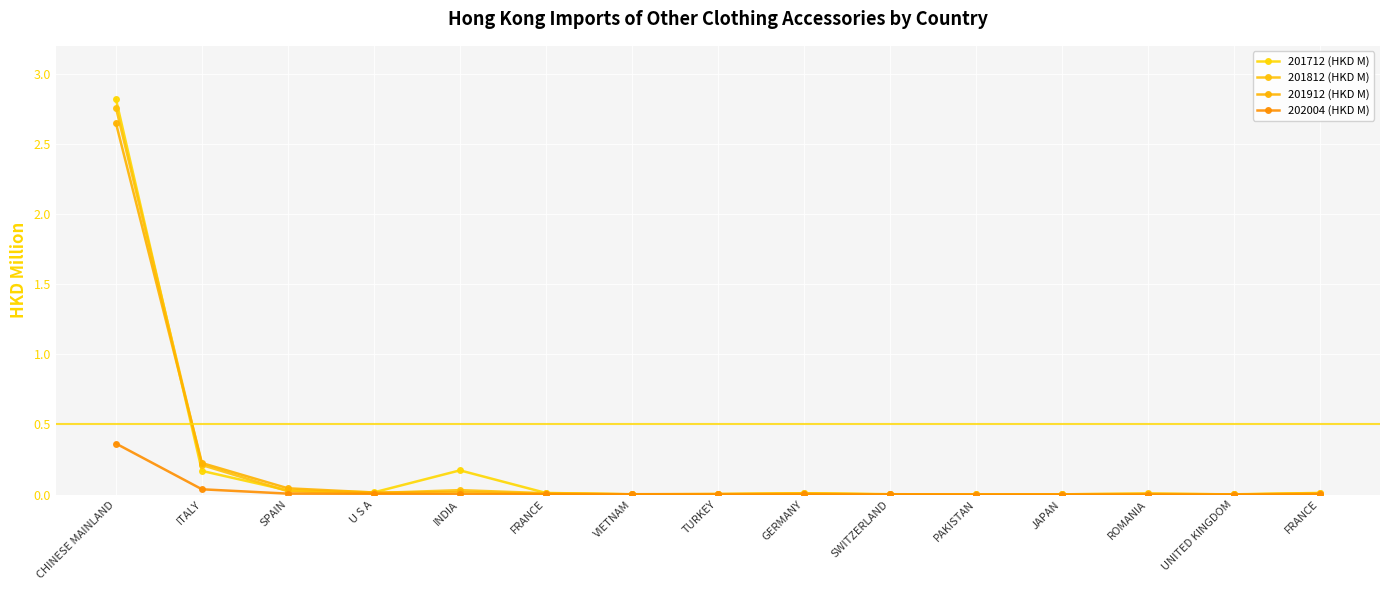

In 201812 (HKD M), how many points are lower than both neighbors (excluding endpoints)?

4